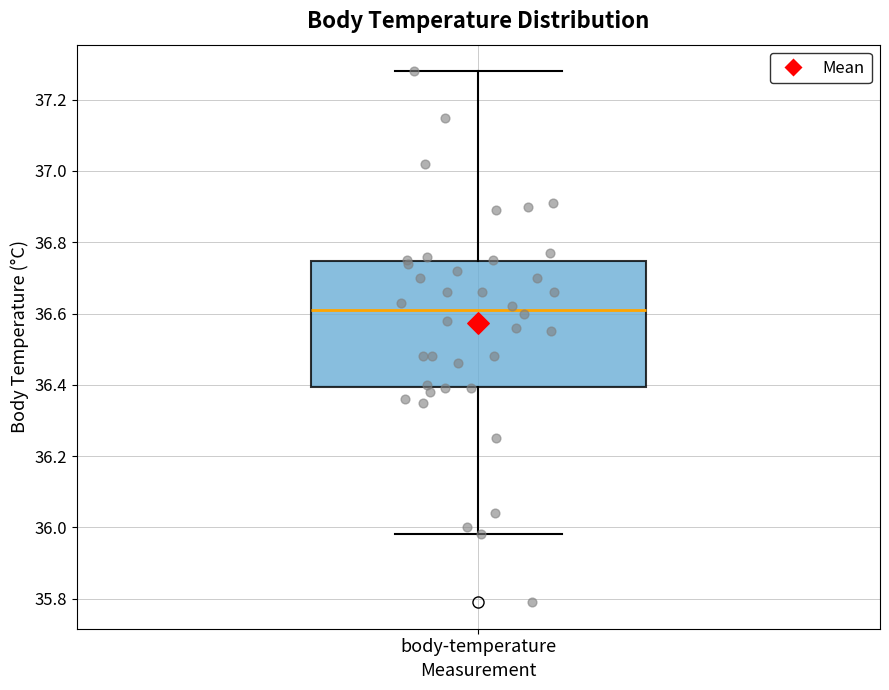

Transcribe this box plot: give where the median line is, the range the box spans, and where the two whiskers end, as read against the y-axis. The values are not printed on the chart, so give them approximately, as read against the axis.

median 36.62, box 36.40 to 36.74, whiskers 35.98 to 37.28